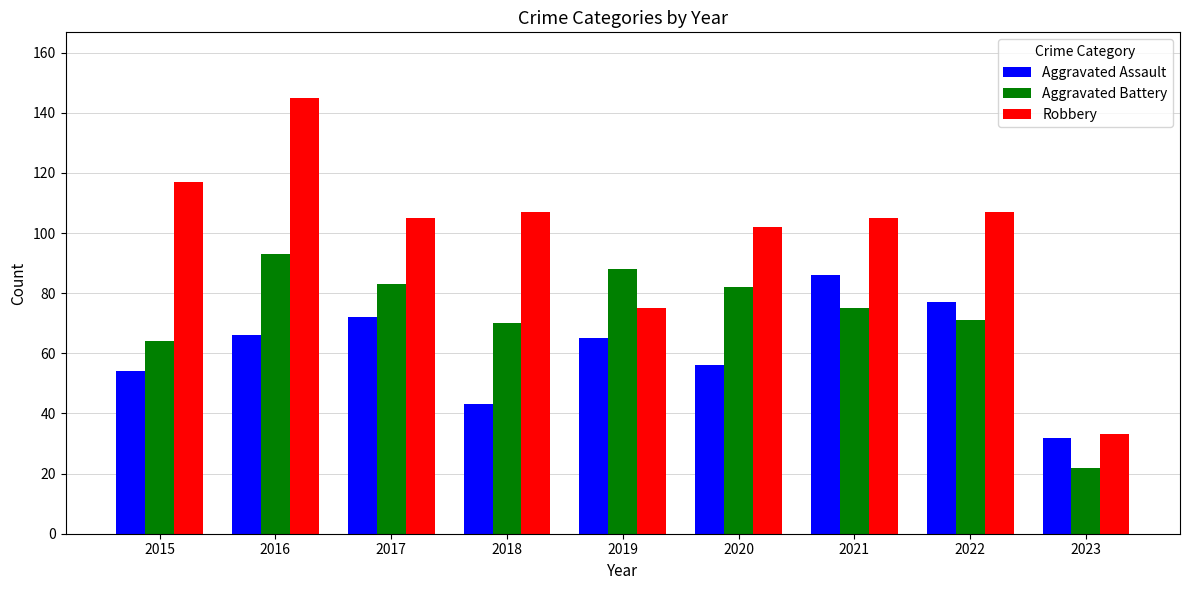

Reading right to left, extract all data points from this chart.

Aggravated Assault: 32	77	86	56	65	43	72	66	54
Aggravated Battery: 22	71	75	82	88	70	83	93	64
Robbery: 33	107	105	102	75	107	105	145	117